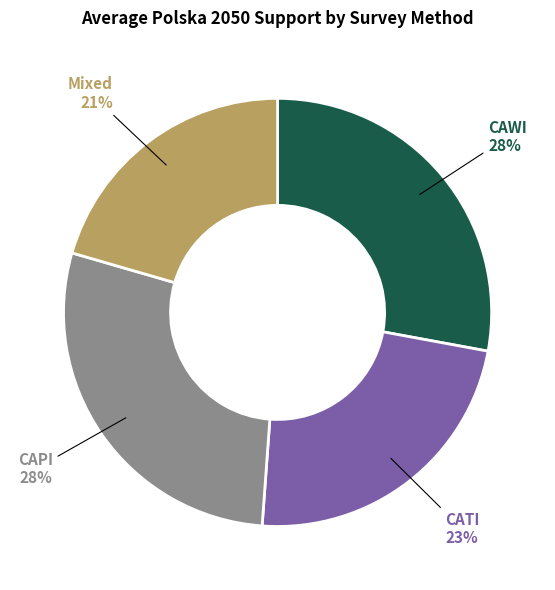

Is it true that CATI is 29% of the pie?

False